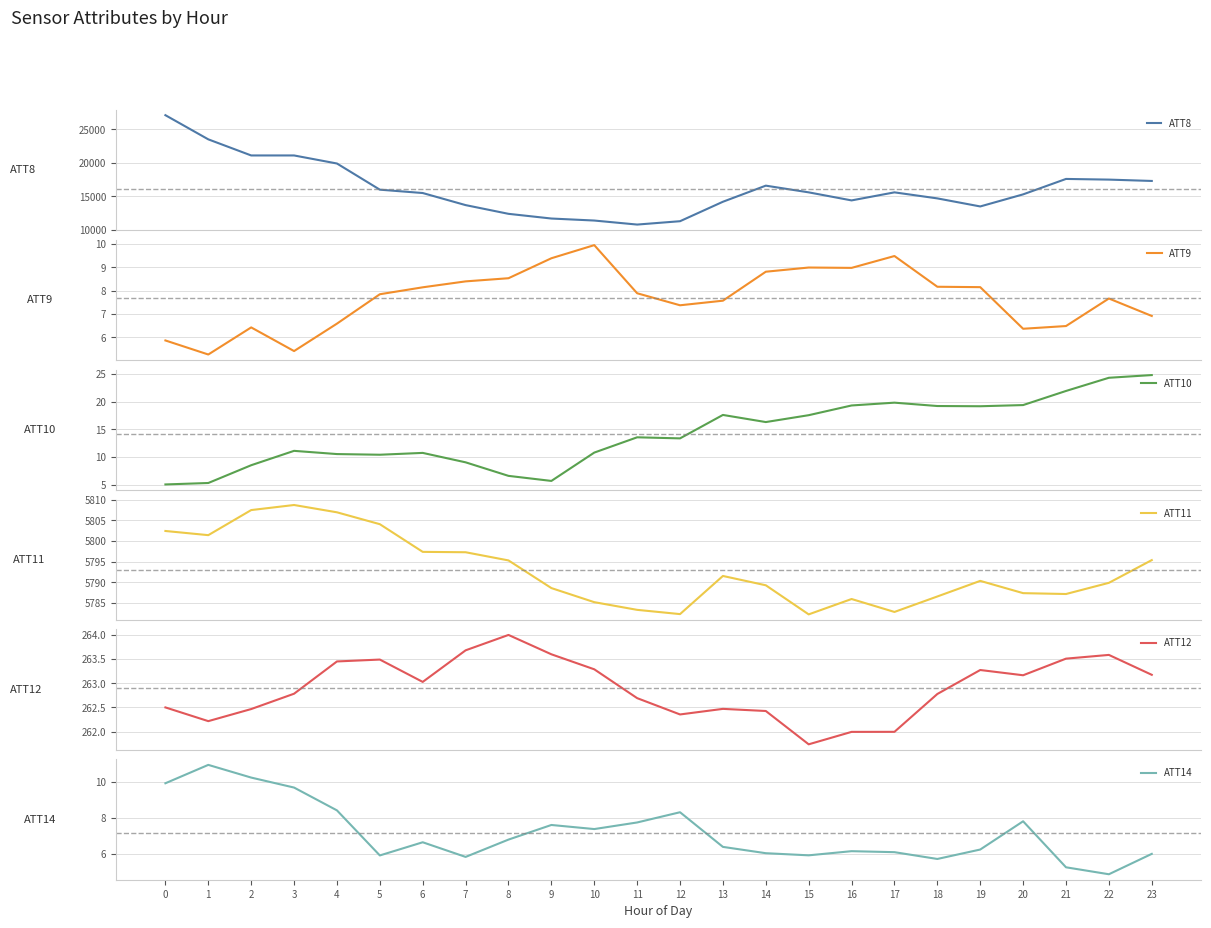

True or false: ATT14 and ATT8 cross at least once.

False